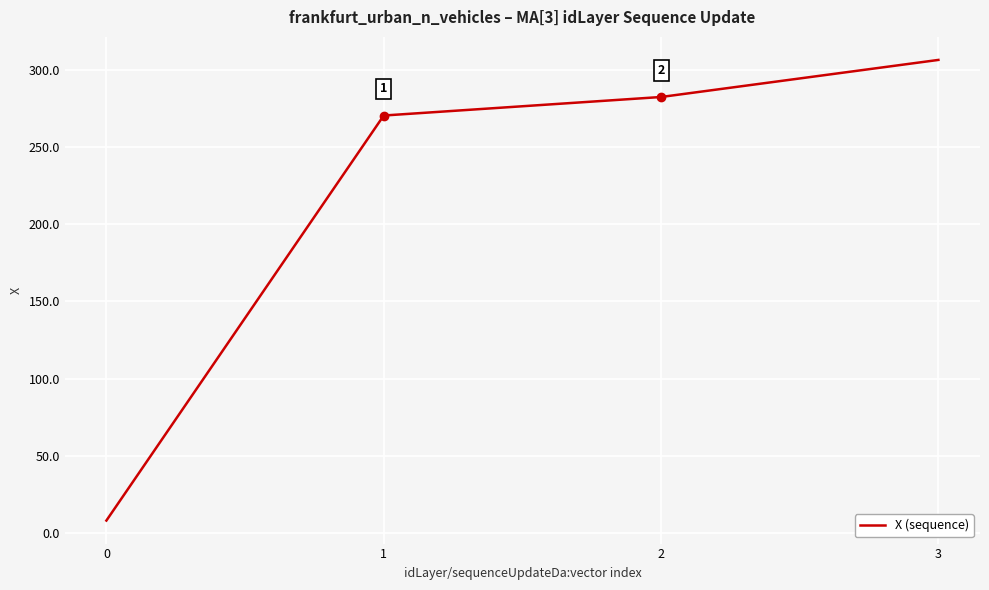

How many series are shown in this chart?

1